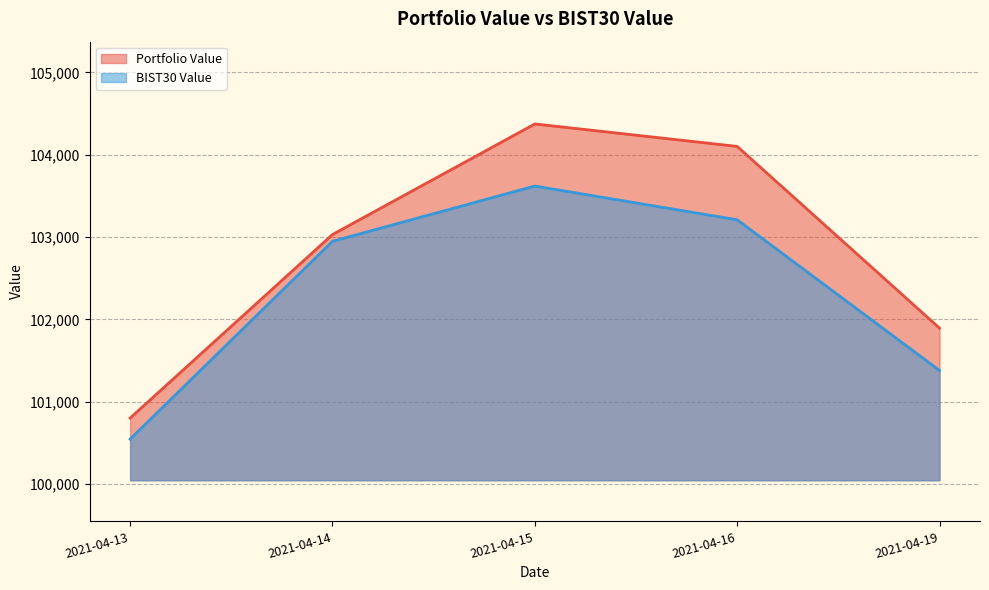

At which category is the sum across all series the highest?

2021-04-15